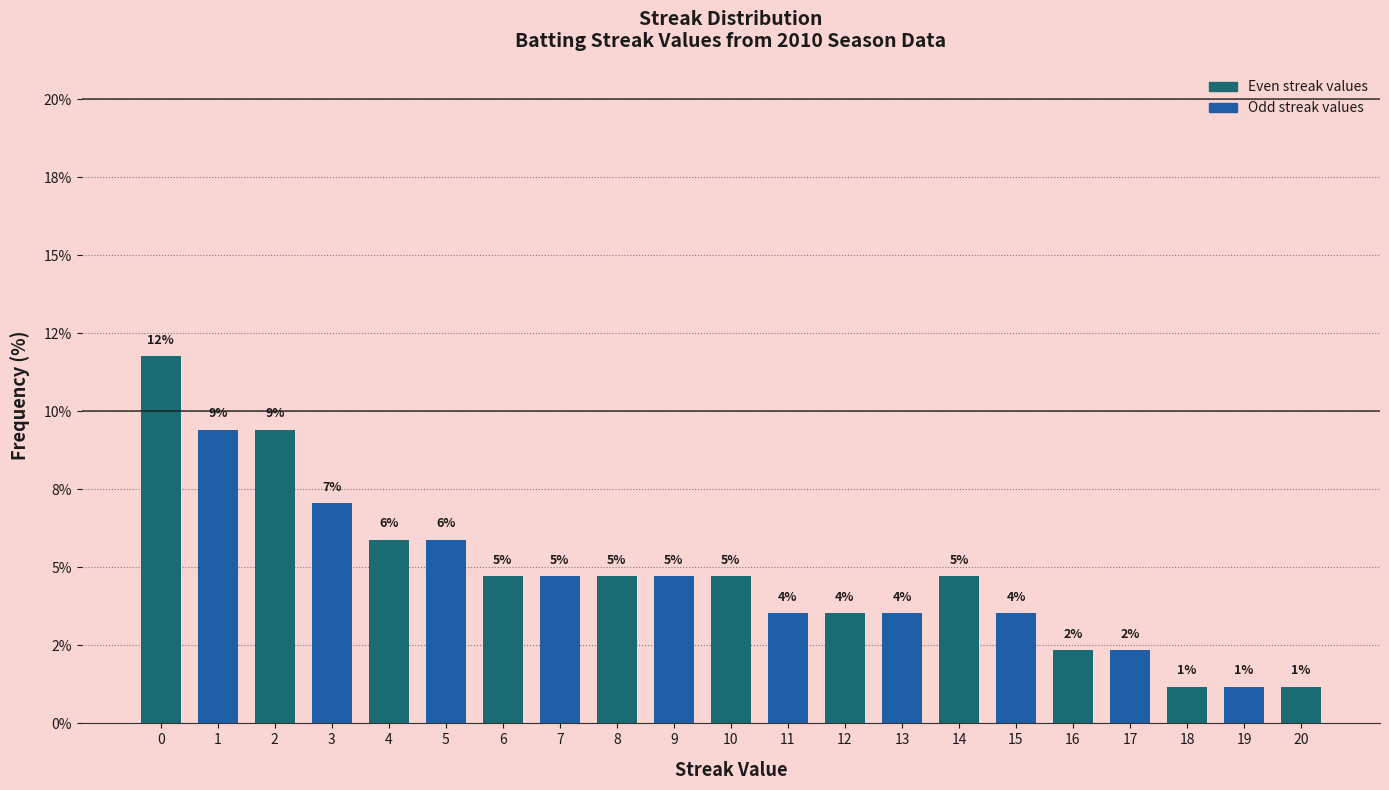

Does the chart contain any negative values?

No